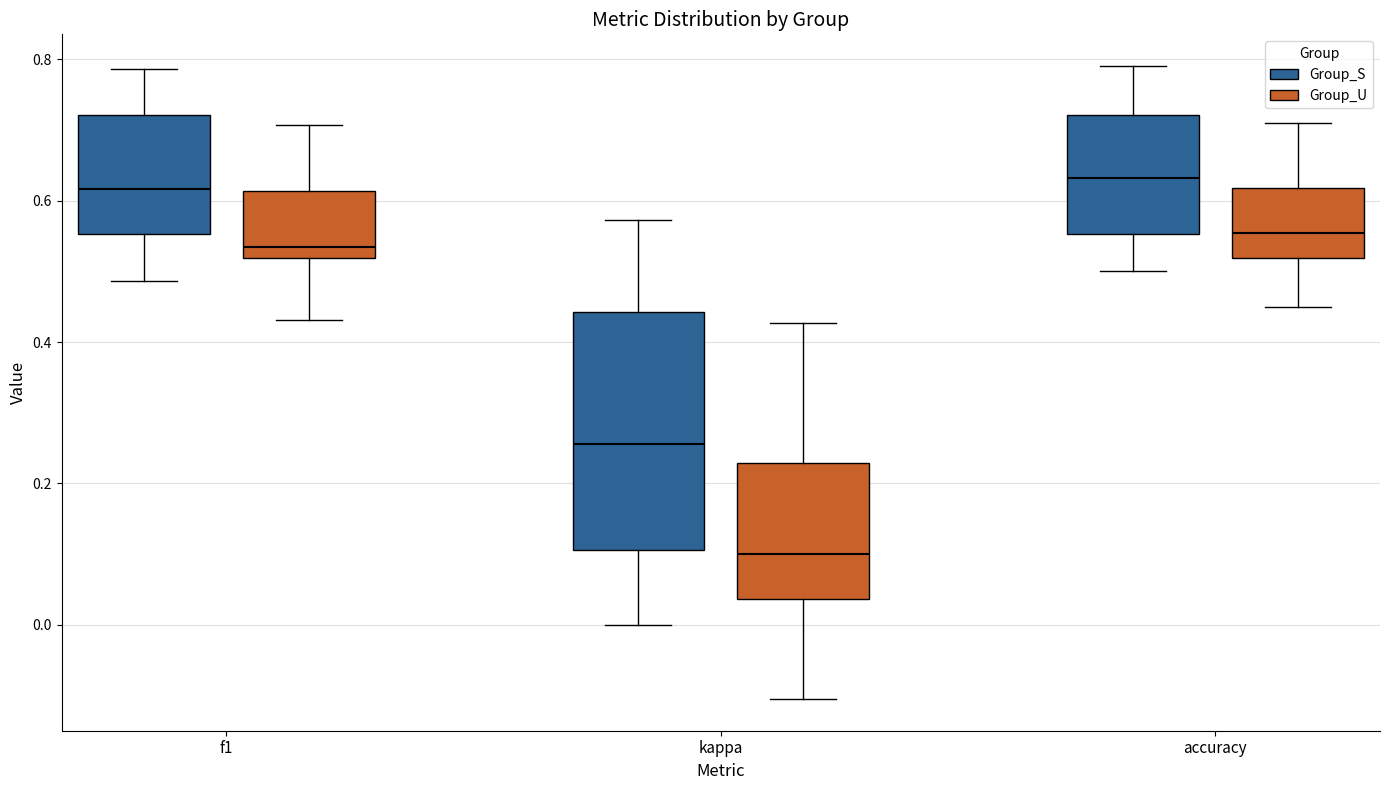

Which box's median line is the lowest?

kappa (Group_U)